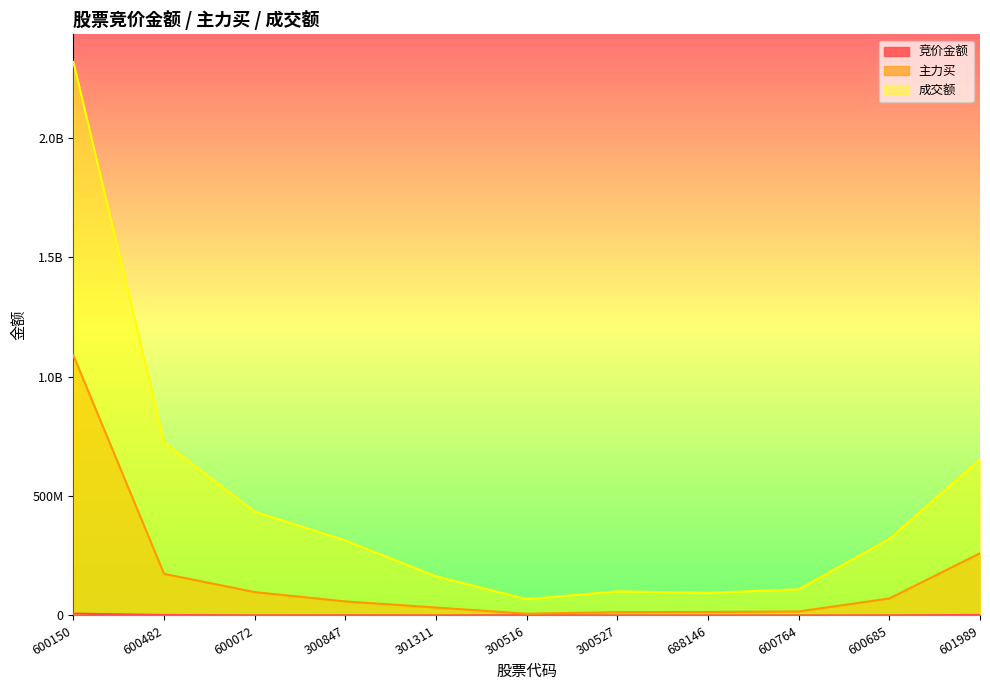

What is the label of the 10th point from the right?

600482